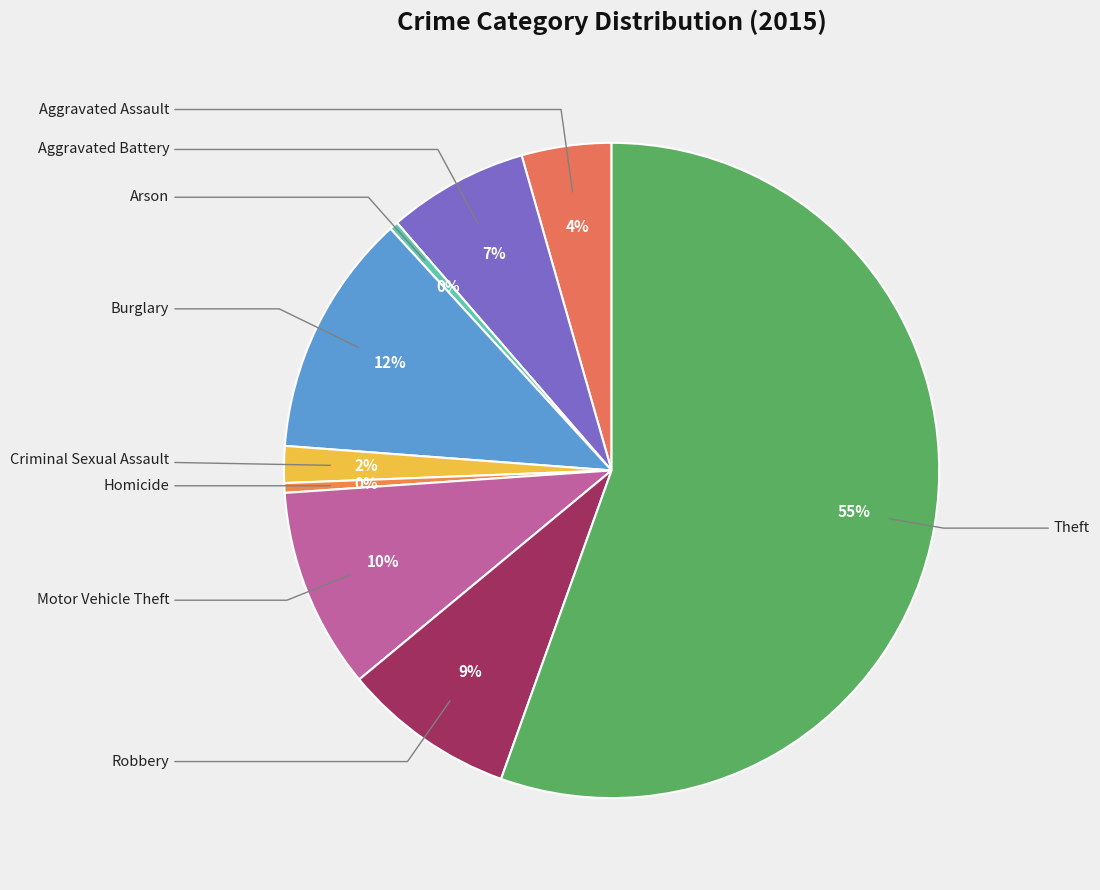

How many slices are in this pie chart?

9